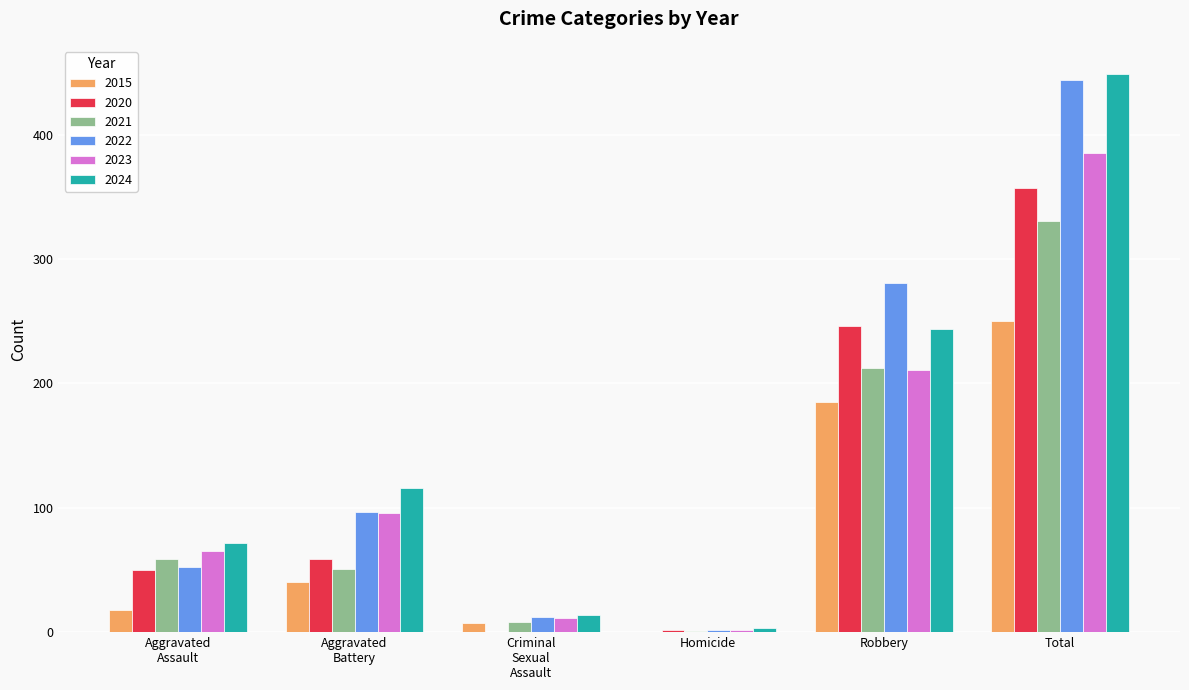

At which label does 2021 reach its peak?

Total